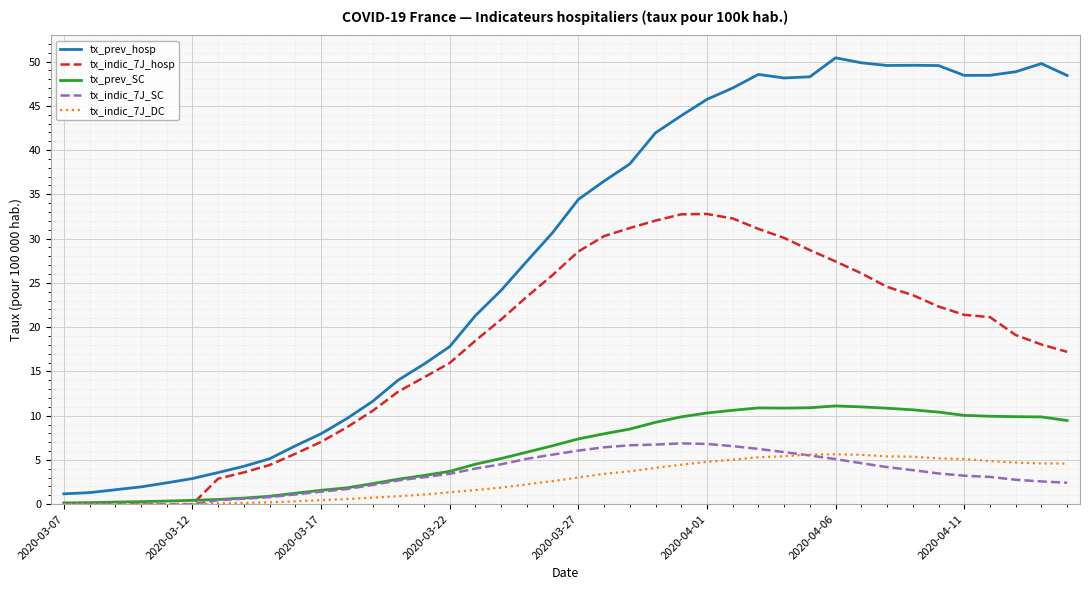

Which series has the largest range (max minus min)?

tx_prev_hosp